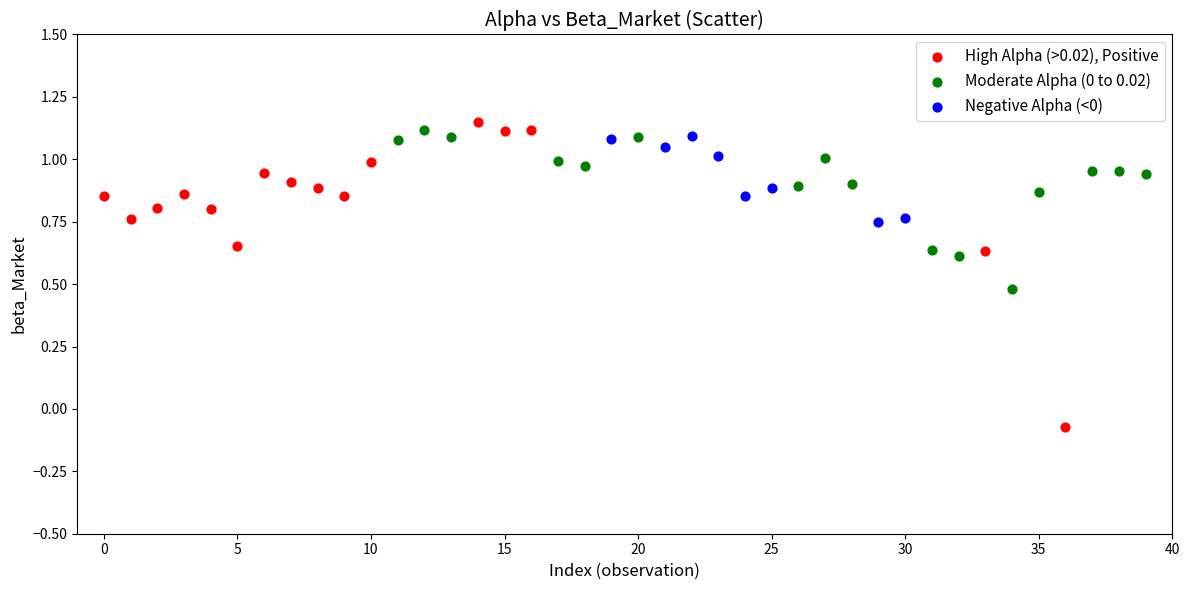

Which series has the largest Y range (max minus min)?

High Alpha (>0.02), Positive